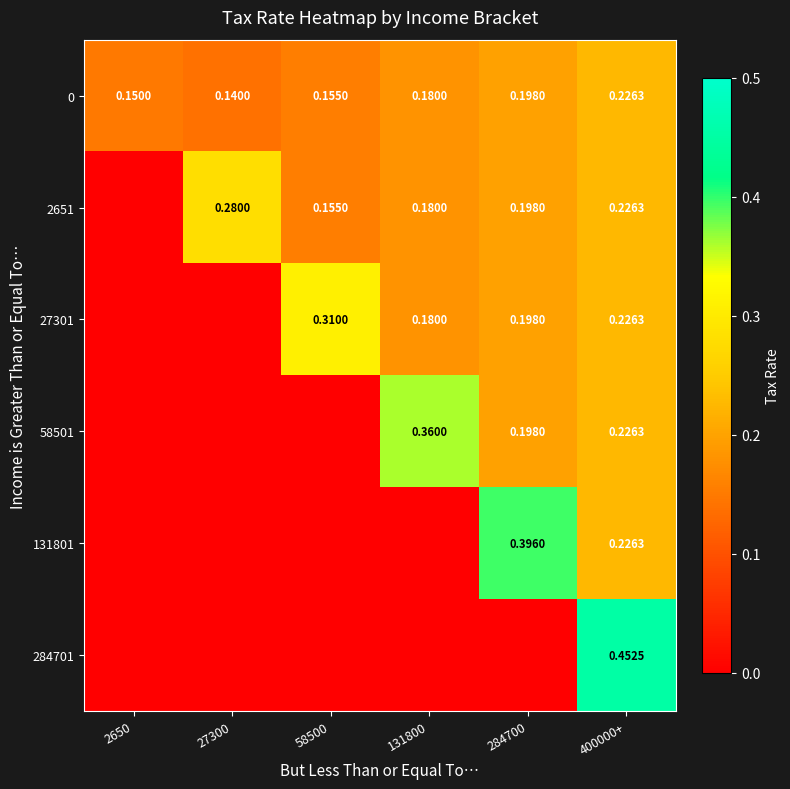

What is the approximate value of 0 at 58500?

0.2